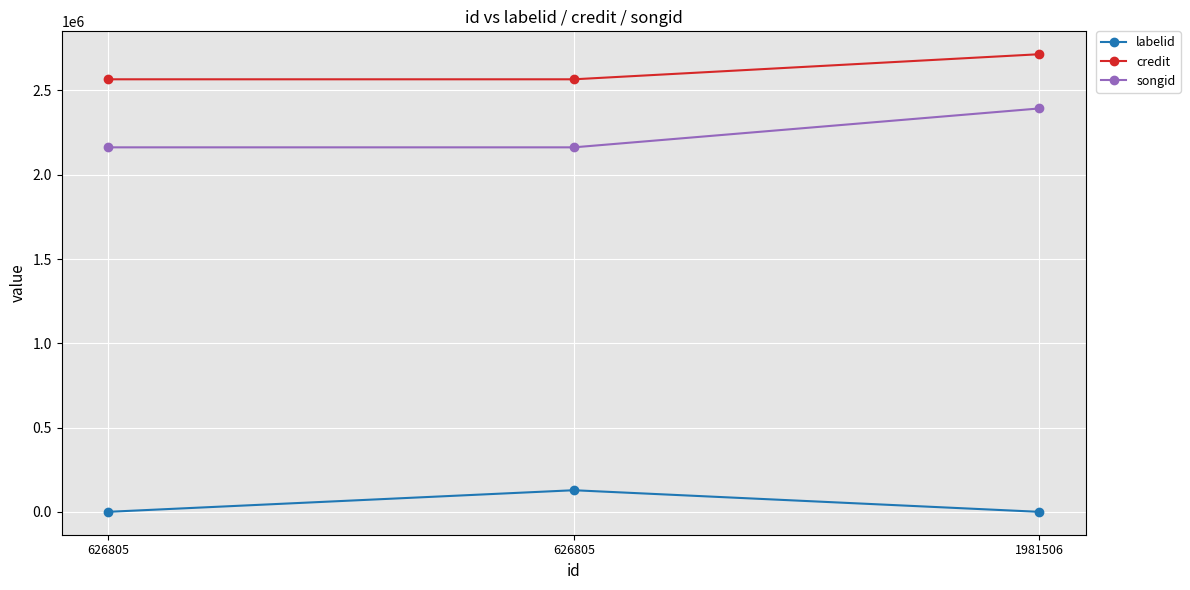

Which series changed the most between 626805 and 1981506?

songid